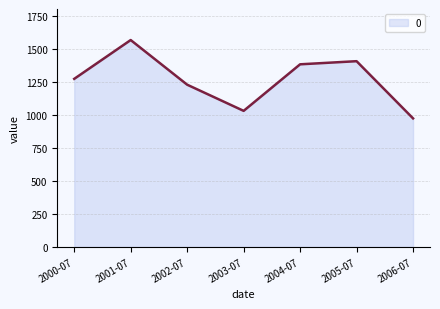

What is the greatest value displayed?

1570.6